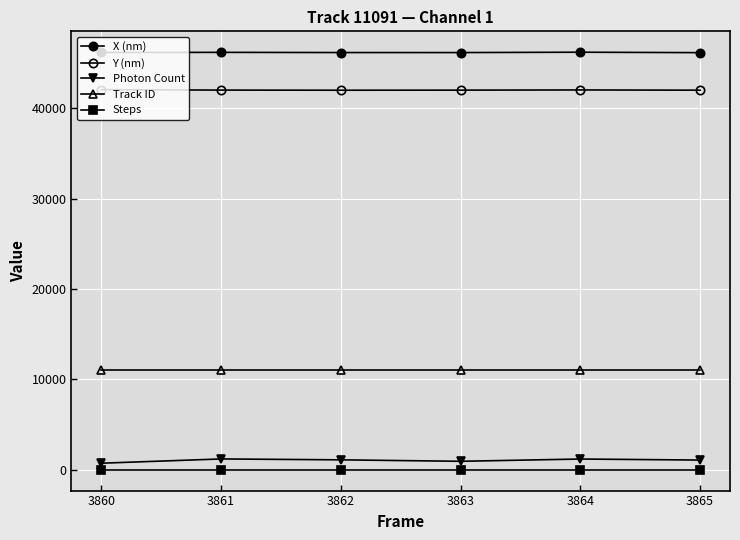

Reading left to right, extract all data points from this chart.

X (nm): 46176.0	46192.0	46170.8	46168.3	46208.0	46160.3
Y (nm): 42060.9	42016.2	42001.7	42011.0	42031.3	42006.8
Photon Count: 724.1	1196.8	1097.1	936.6	1187.2	1072.9
Track ID: 11091.0	11091.0	11091.0	11091.0	11091.0	11091.0
Steps: 5.0	5.0	5.0	5.0	5.0	5.0